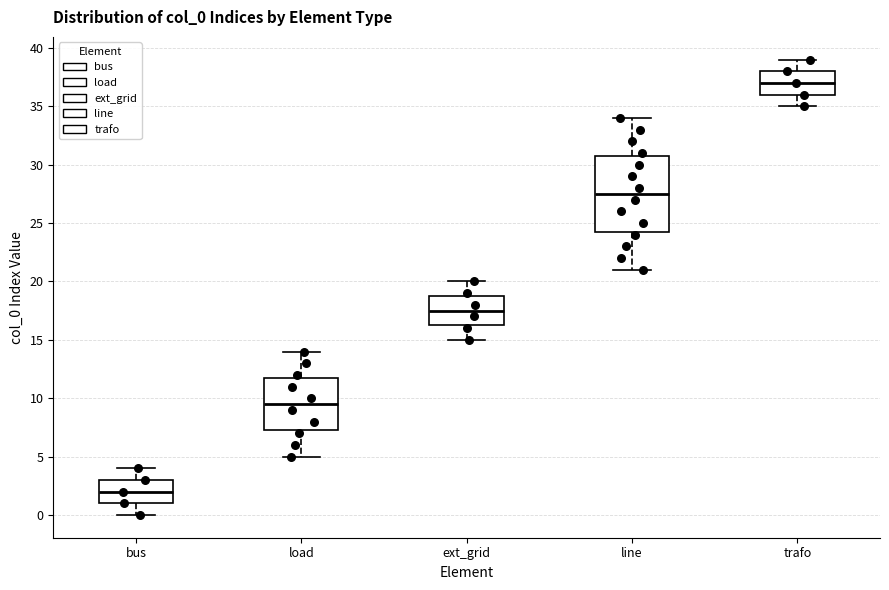

Reading left to right, read every box against the y-axis: the position of its median line, the range the box covers, and the ends of its whiskers. The values are not printed on the chart, so give them approximately, as read against the axis.

bus: median 2.0, box 1.0 to 3.0, whiskers 0.0 to 4.0
load: median 9.5, box 7.5 to 12.0, whiskers 5.0 to 14.0
ext_grid: median 17.5, box 16.5 to 19.0, whiskers 15.0 to 20.0
line: median 27.5, box 24.5 to 31.0, whiskers 21.0 to 34.0
trafo: median 37.0, box 36.0 to 38.0, whiskers 35.0 to 39.0